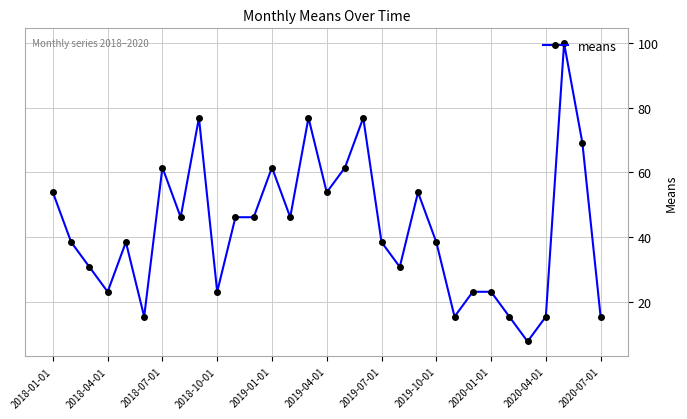

Count the number of data series in this chart.

1